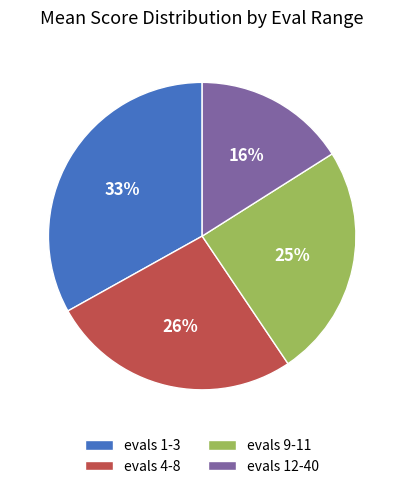

How many slices are in this pie chart?

4